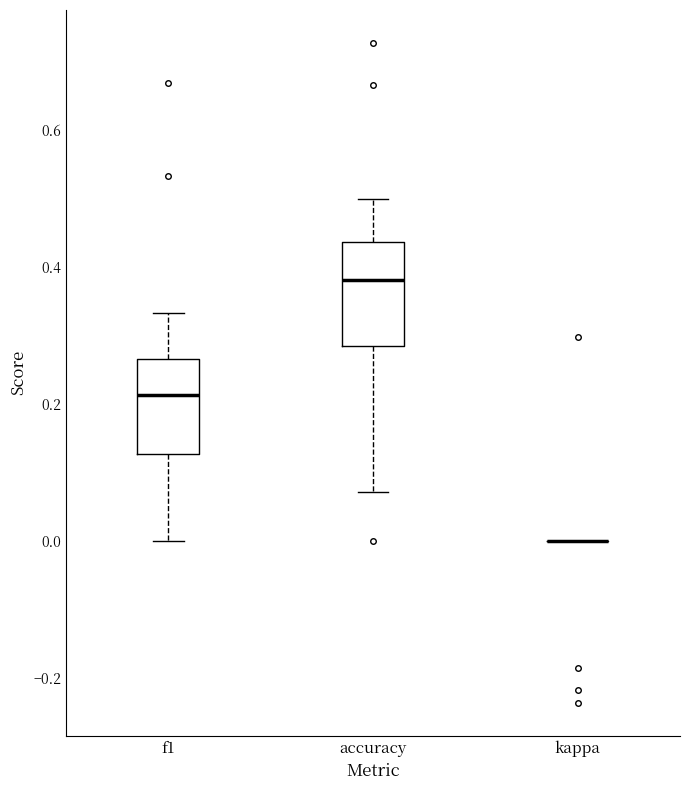

Reading left to right, transcribe this box plot: for each box, give where its median line is, the range the box spans, and where its two whiskers end, as read against the y-axis. The values are not printed on the chart, so give them approximately, as read against the axis.

f1: median 0.22, box 0.12 to 0.26, whiskers 0.00 to 0.34
accuracy: median 0.38, box 0.28 to 0.44, whiskers 0.08 to 0.50
kappa: box collapsed to a line at 0.00, whiskers 0.00 to 0.00